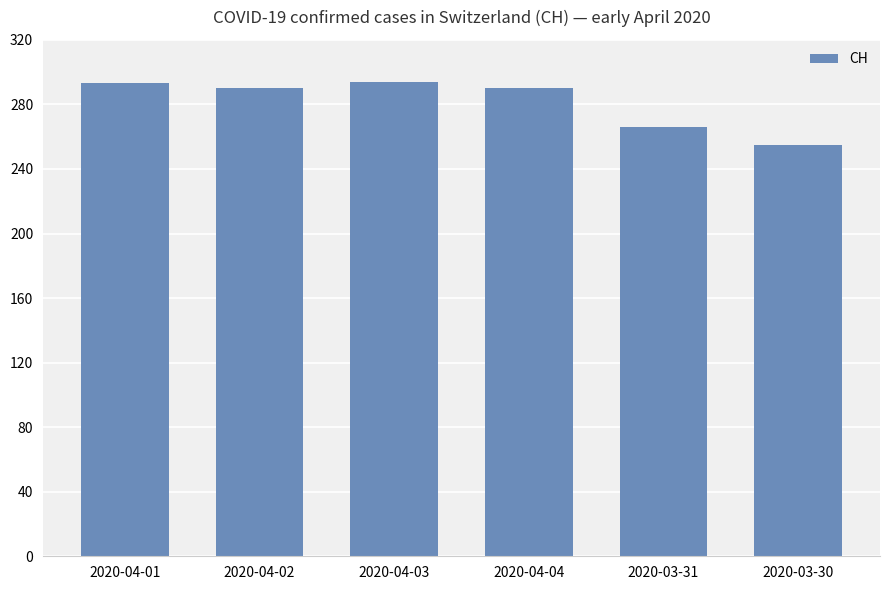

Is it true that the value at 2020-04-04 is 290?

True